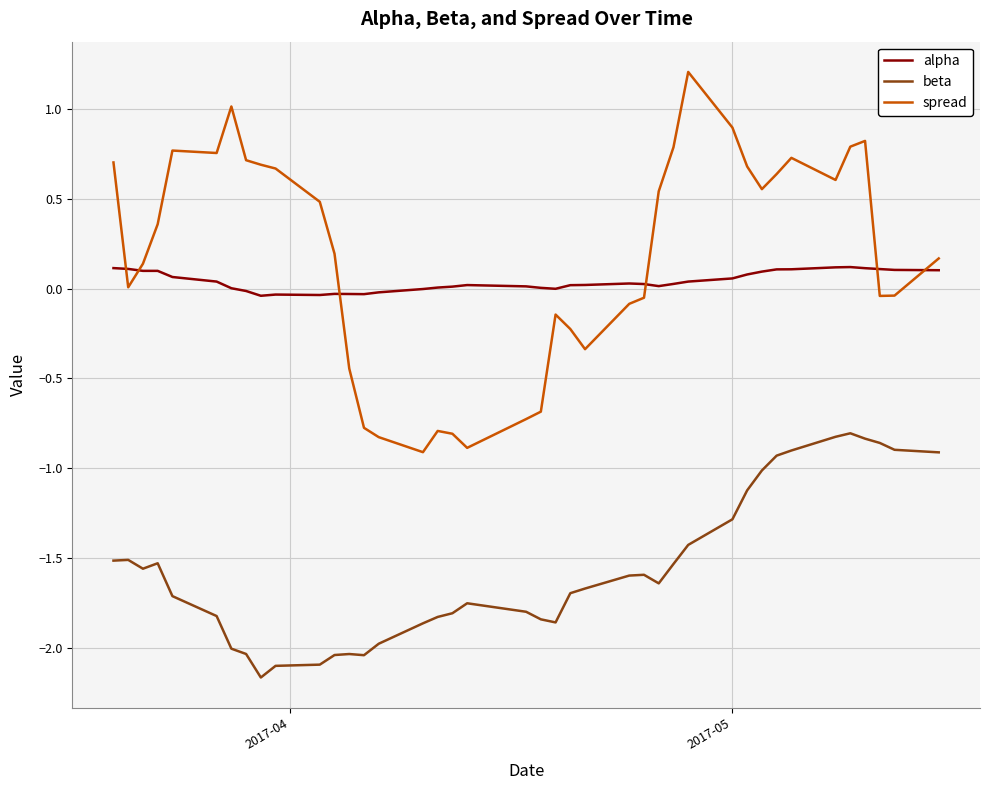

What are all the series names shown in the legend?

alpha, beta, spread